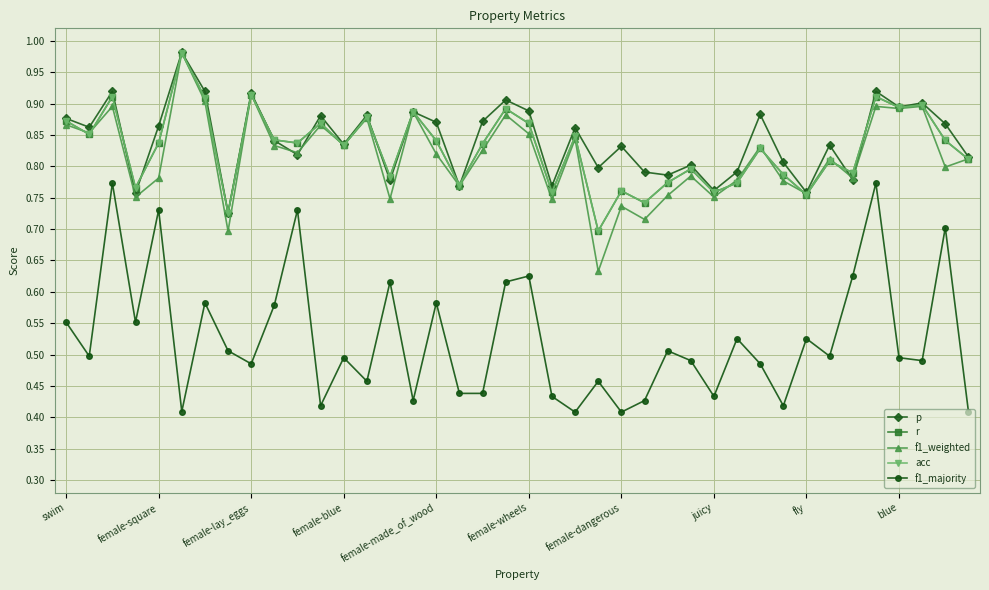

At which category does the chart reach its minimum across all series?

22